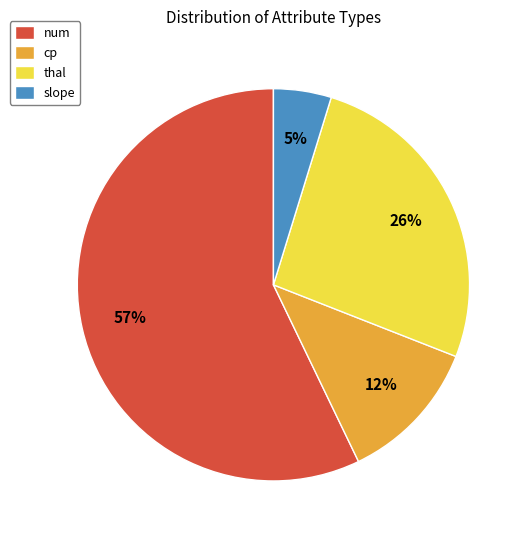

Is it true that num is 70% of the pie?

False